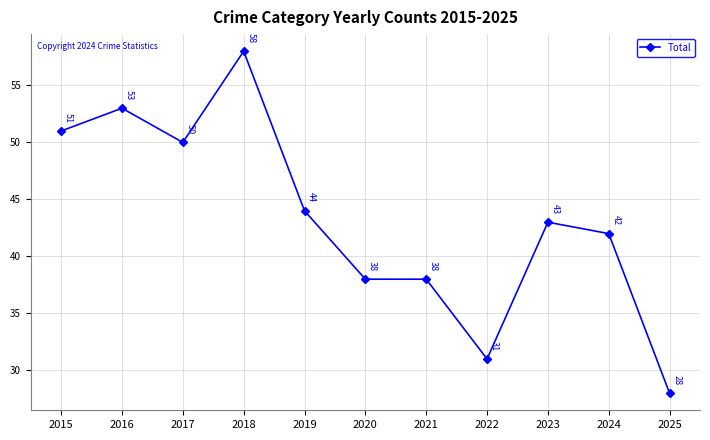

Is it true that the value at 2022 is 31?

True